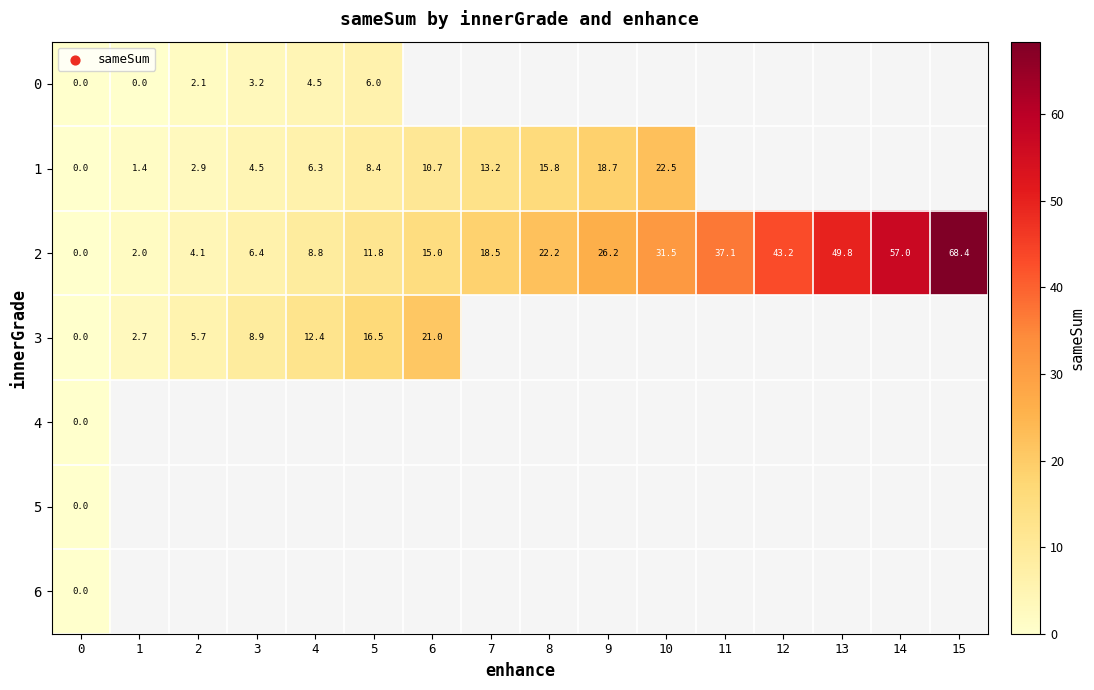

How many data points does each series have?

16